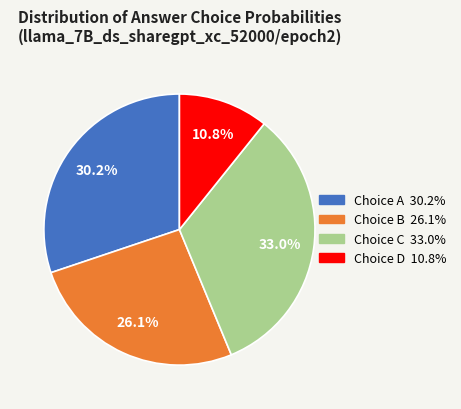

Is there a majority slice in this chart?

No